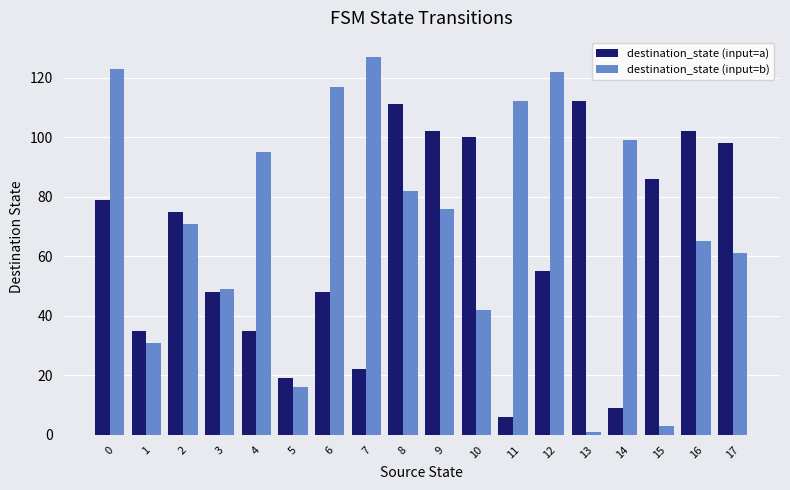

At which label is destination_state (input=a) closest to 59?

12